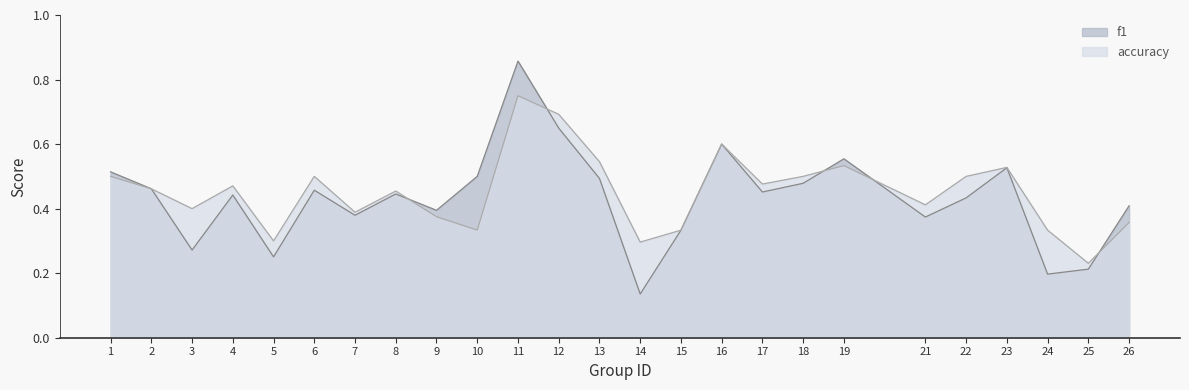

Which series has the largest total across all categories?

accuracy_line